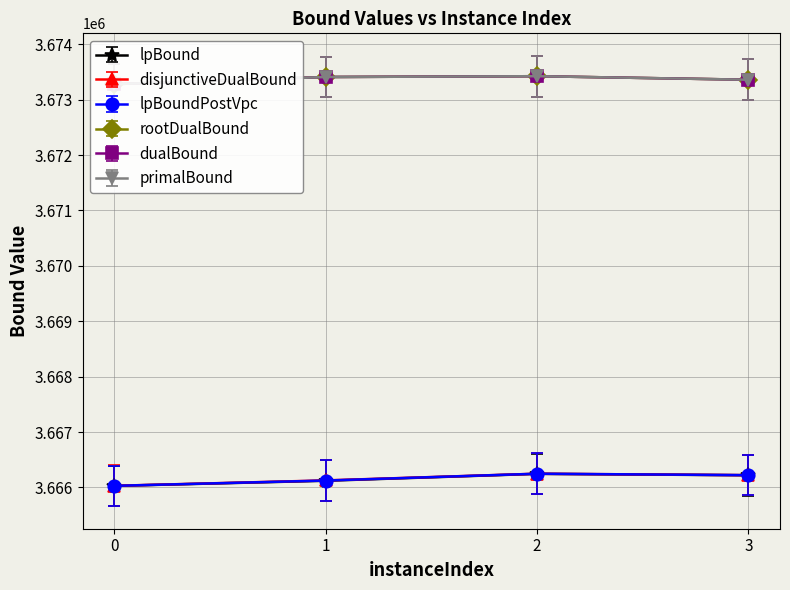

In disjunctiveDualBound, how many points are higher than both neighbors (excluding endpoints)?

1